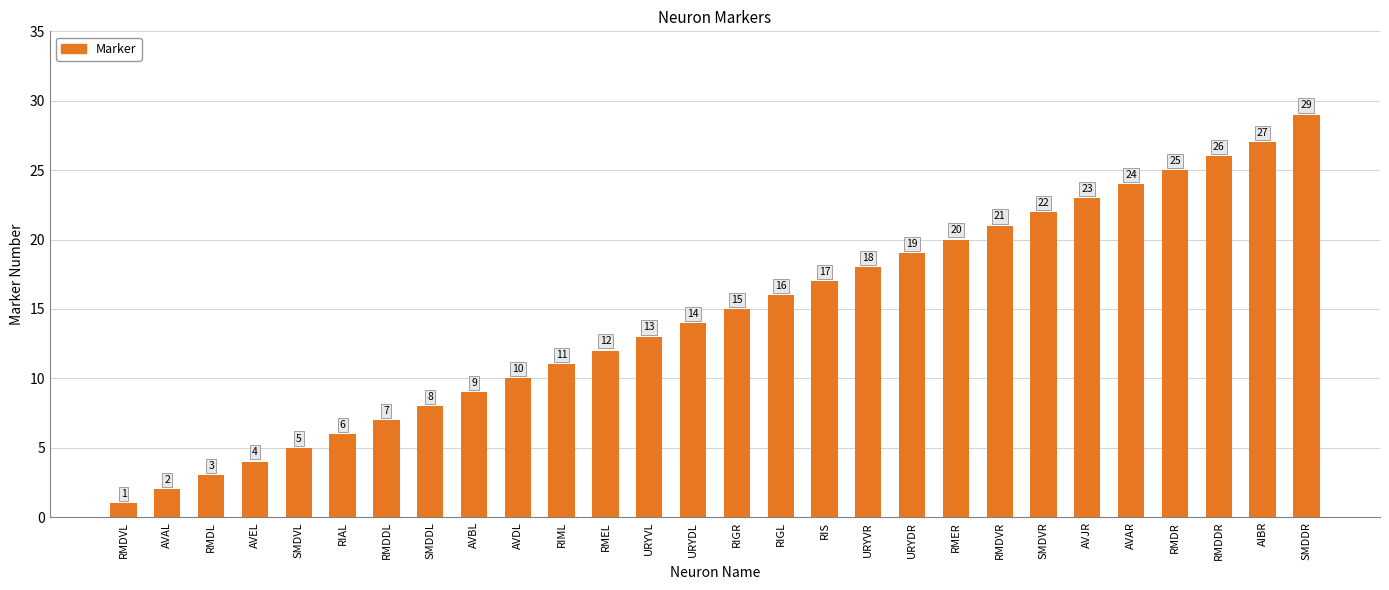

What is the difference between the maximum and minimum values?

28